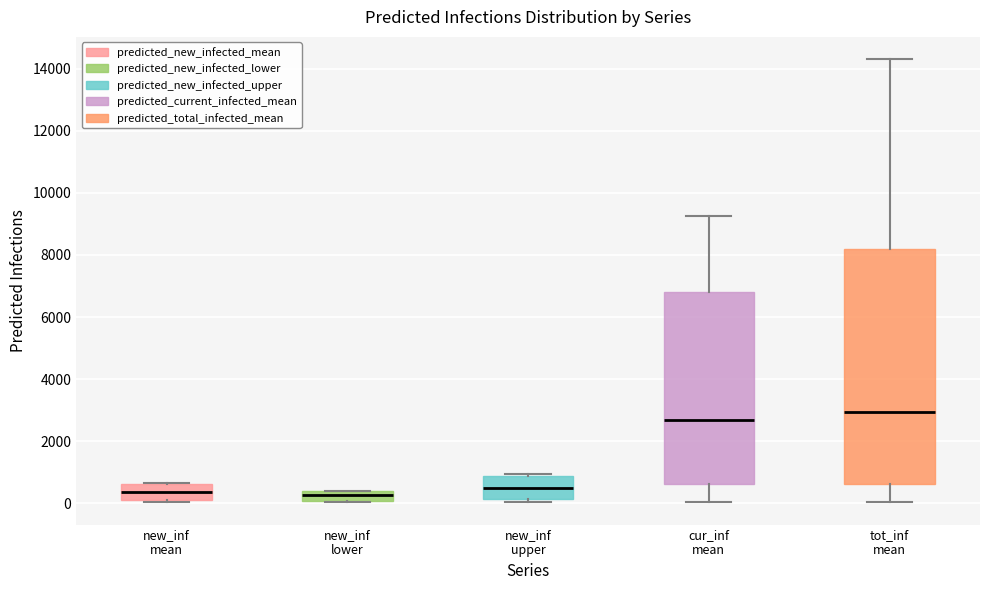

Reading left to right, transcribe this box plot: for each box, give where its median line is, the range the box spans, and where its two whiskers end, as read against the y-axis. The values are not printed on the chart, so give them approximately, as read against the axis.

new_inf mean: median 400, box 200 to 600, whiskers 0 to 600
new_inf lower: median 200, box 0 to 400, whiskers 0 to 400
new_inf upper: median 600, box 200 to 800, whiskers 0 to 1000
cur_inf mean: median 2600, box 600 to 6800, whiskers 0 to 9200
tot_inf mean: median 3000, box 600 to 8200, whiskers 0 to 14400